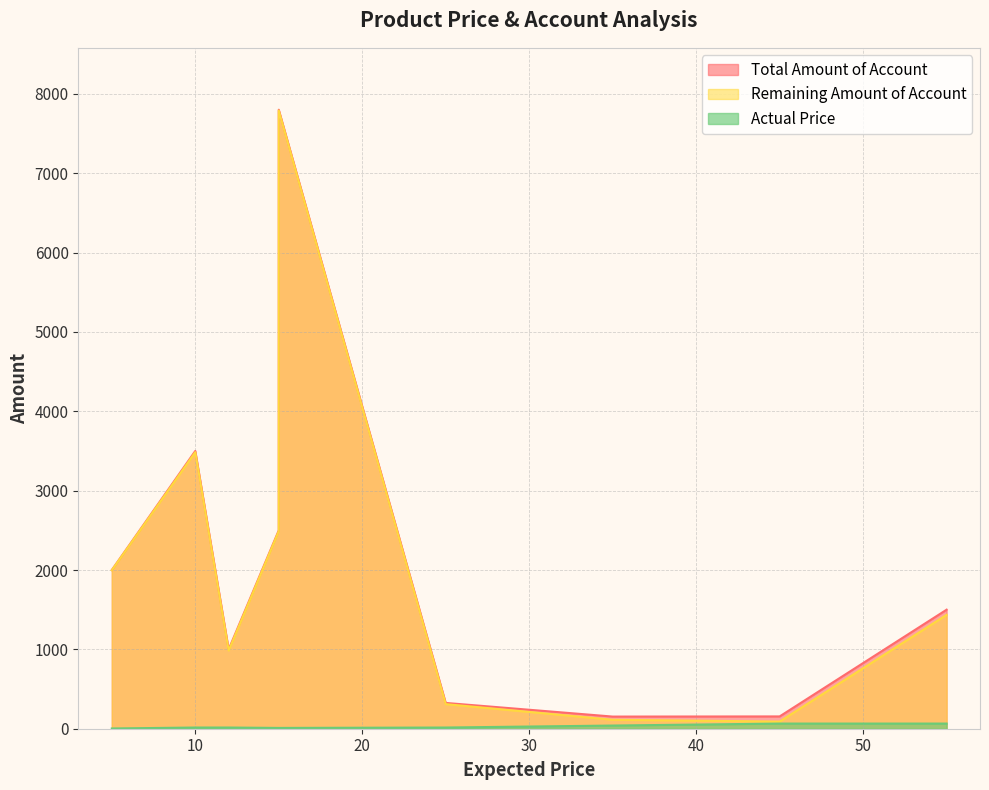

How many interior local valleys does the Remaining Amount of Account series have?

1